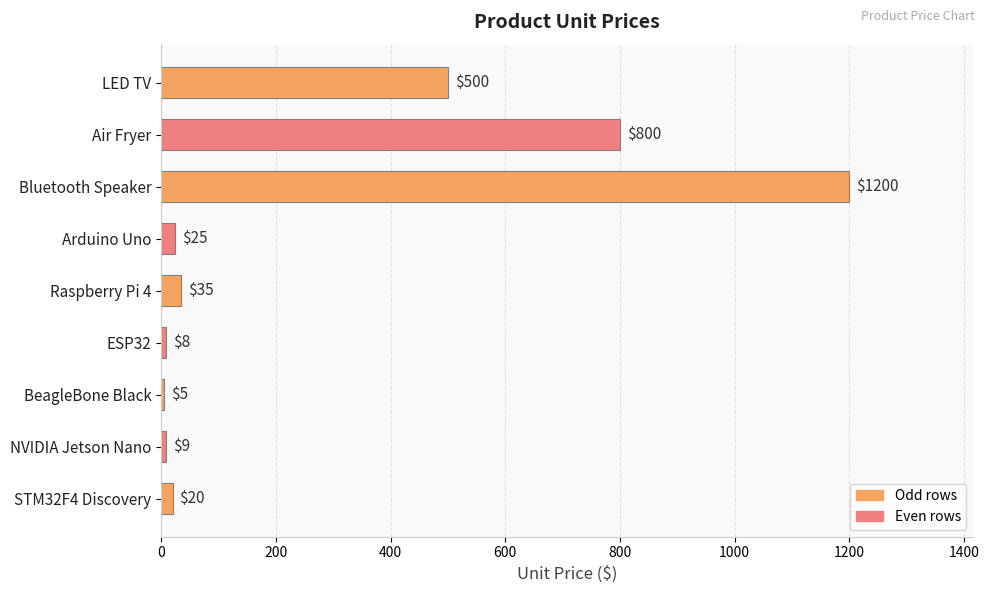

The chart shows a value of 25 at Arduino Uno. True or false?

True